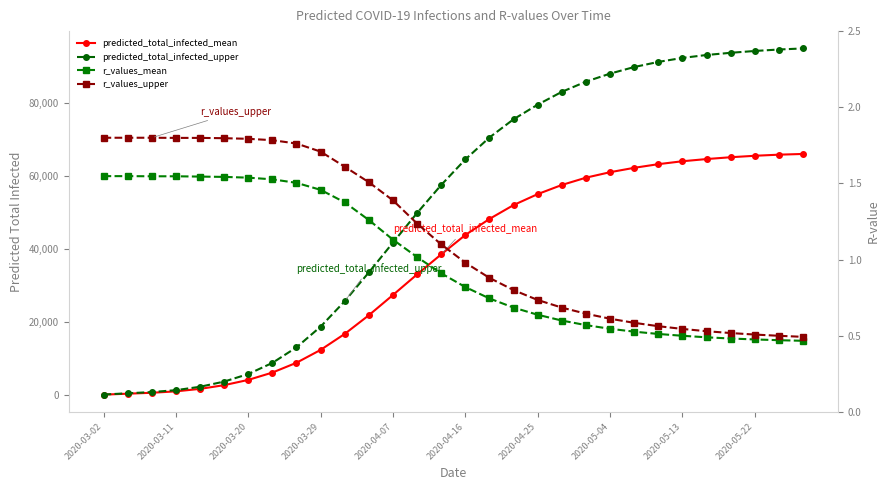

Where is r_values_mean nearest to the value 1?

13